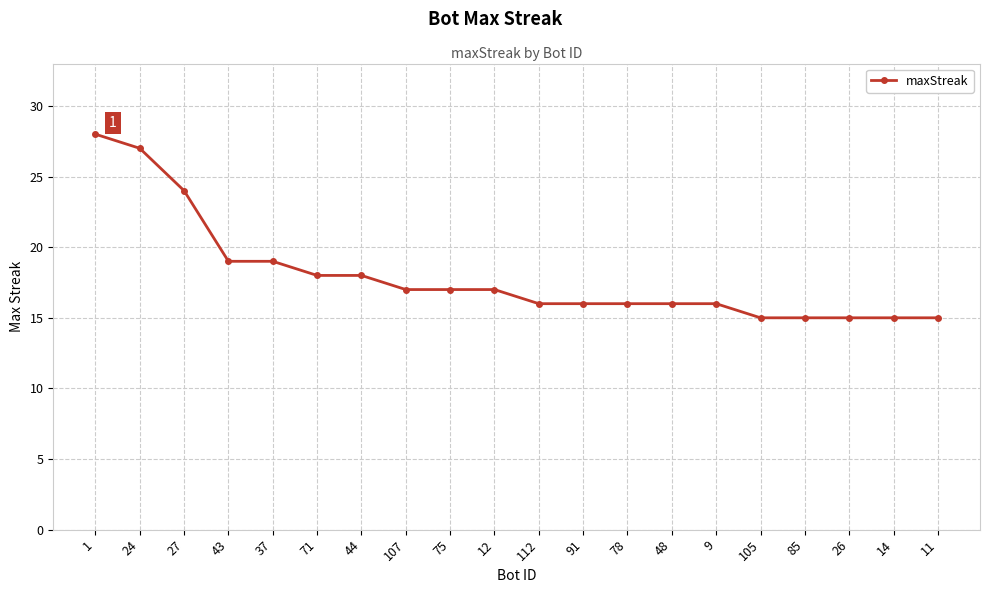

Reading left to right, list all the values displayed in this chart.

1=28	24=27	27=24	43=19	37=19	71=18	44=18	107=17	75=17	12=17	112=16	91=16	78=16	48=16	9=16	105=15	85=15	26=15	14=15	11=15